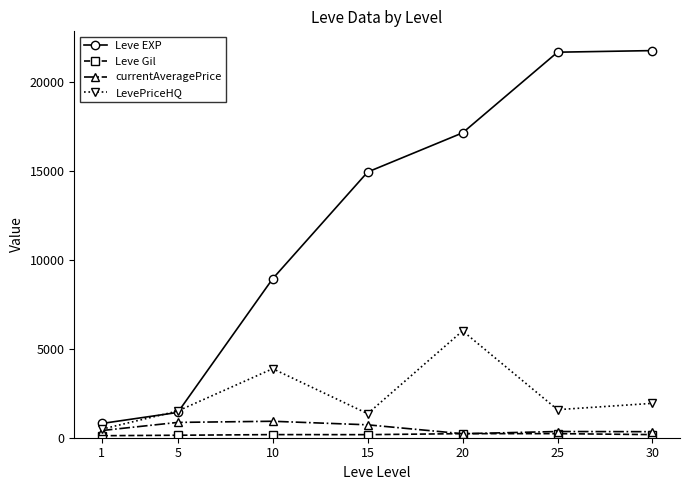

At how many categories does at least one series exceed 9849?

4